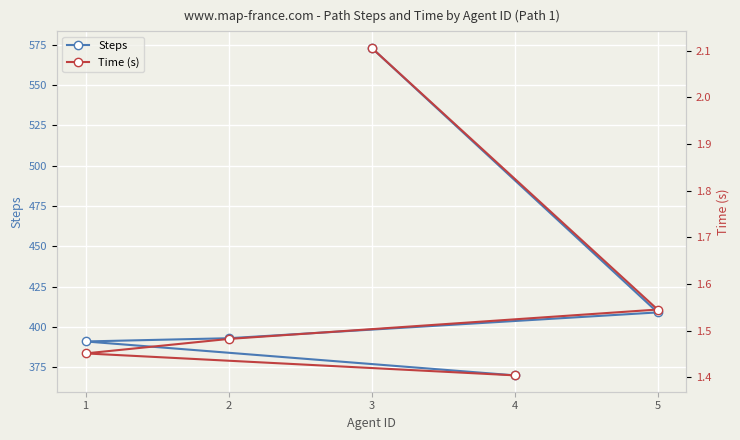

Where is Steps nearest to the value 471?

5